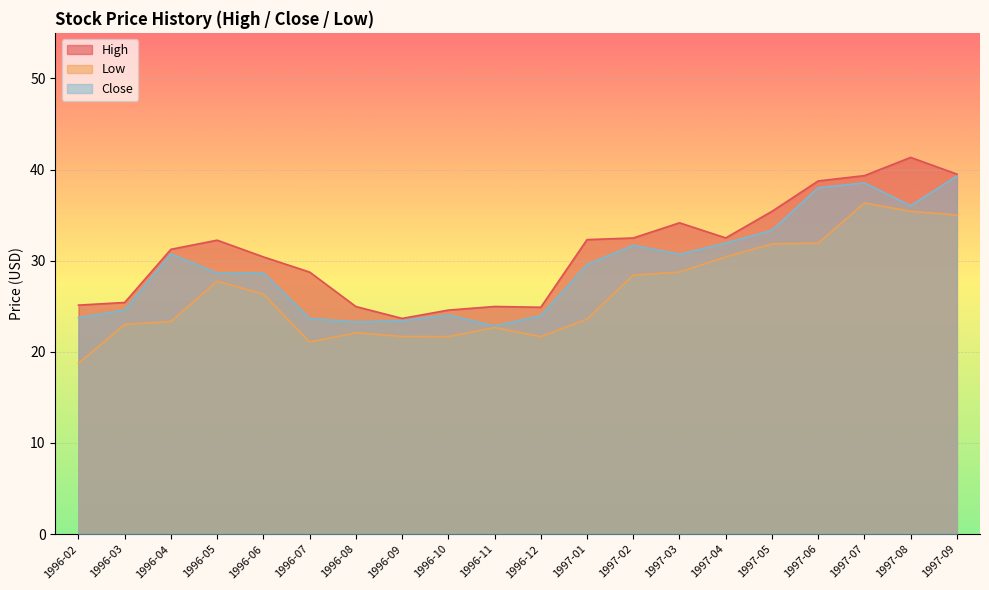

The value of Close at 1996-09 is 23.4. True or false?

True